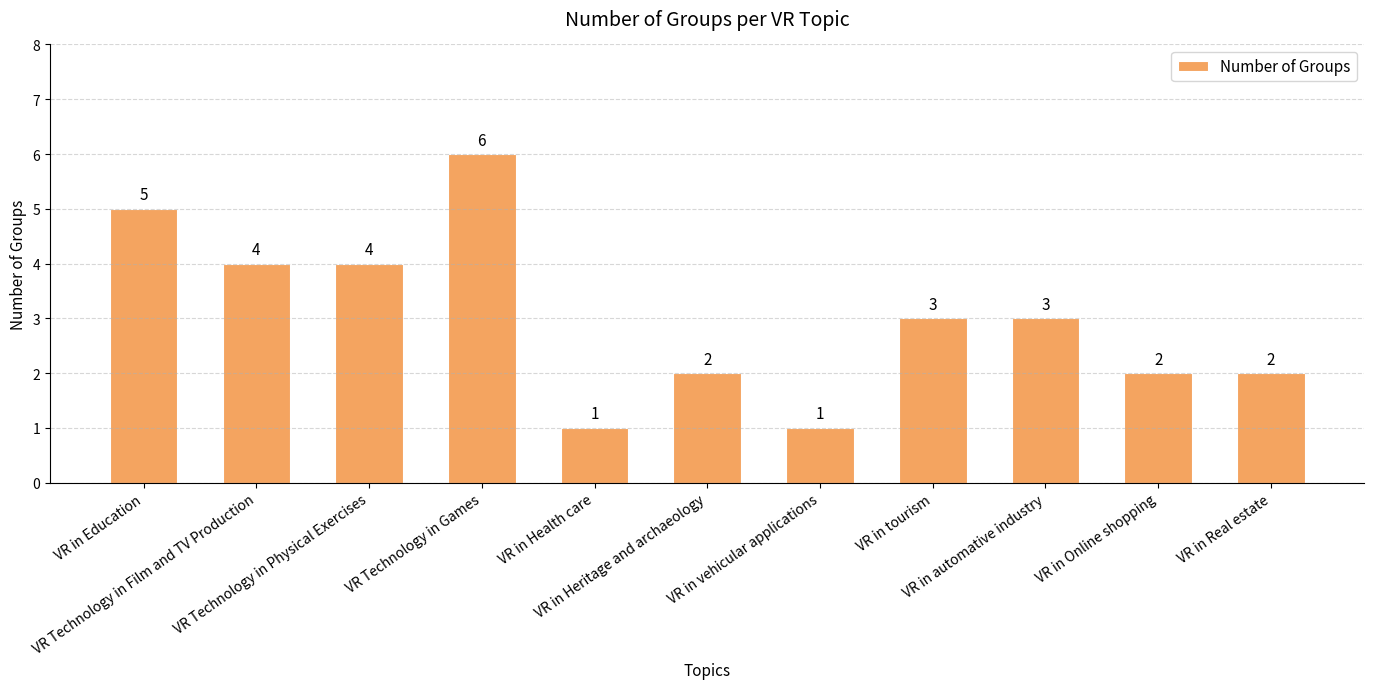

What is the label of the 6th bar from the right?

VR in Heritage and archaeology